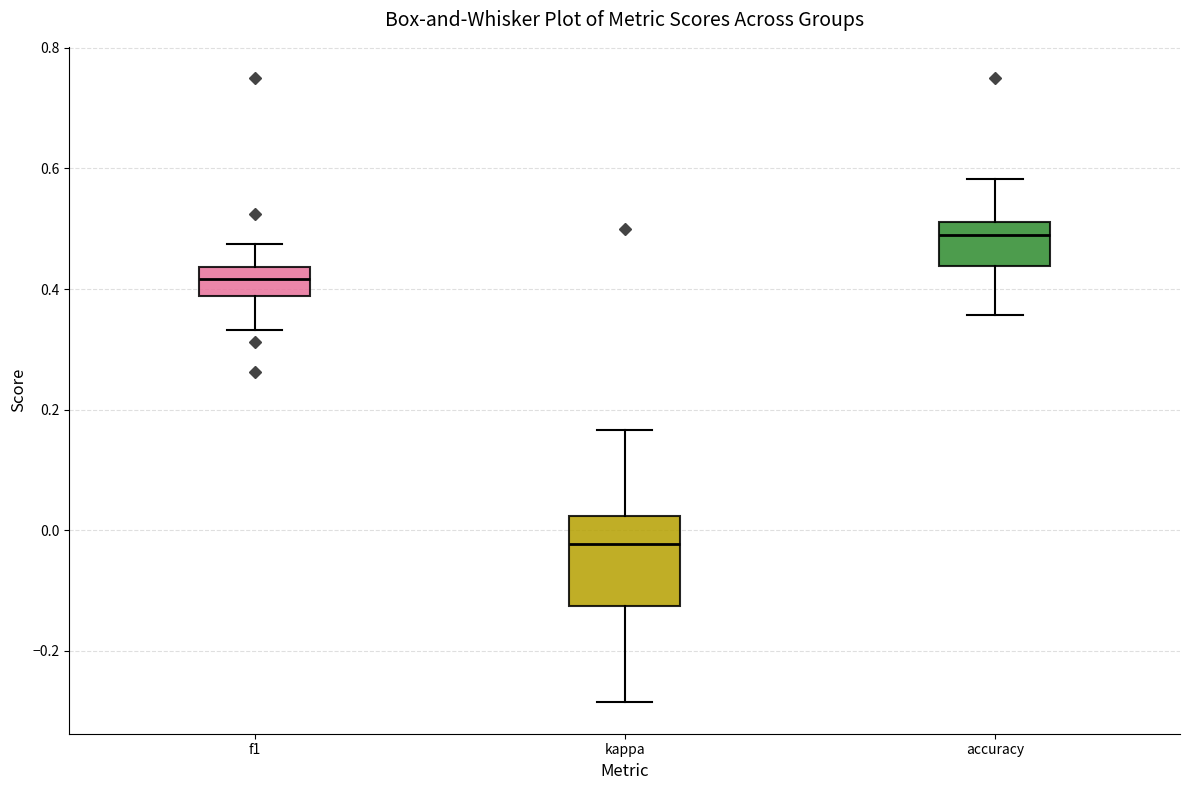

Which box's median line is the lowest?

kappa